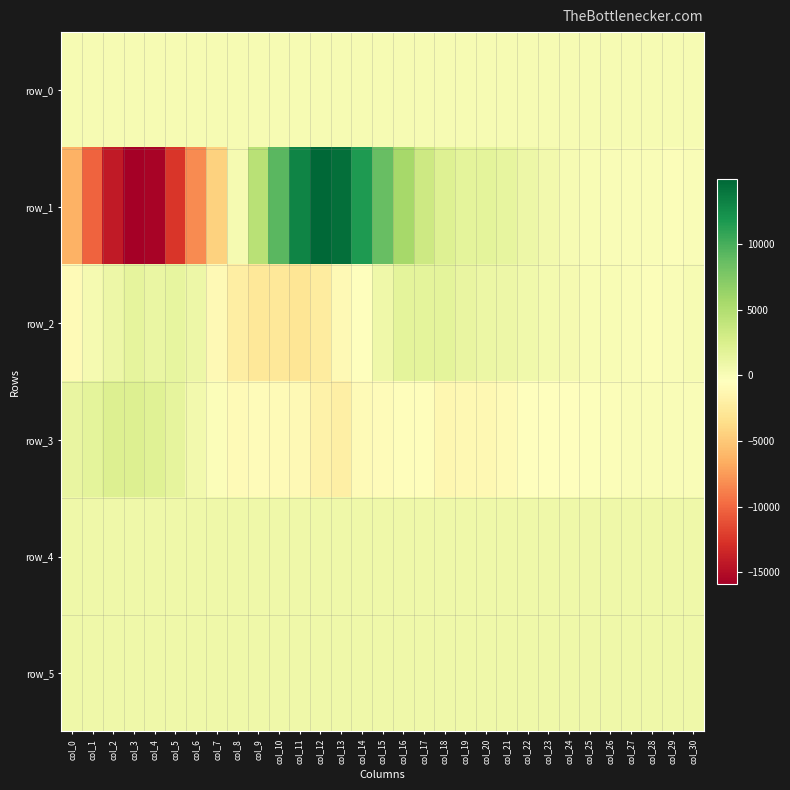

Count the number of categories in the chart.

31